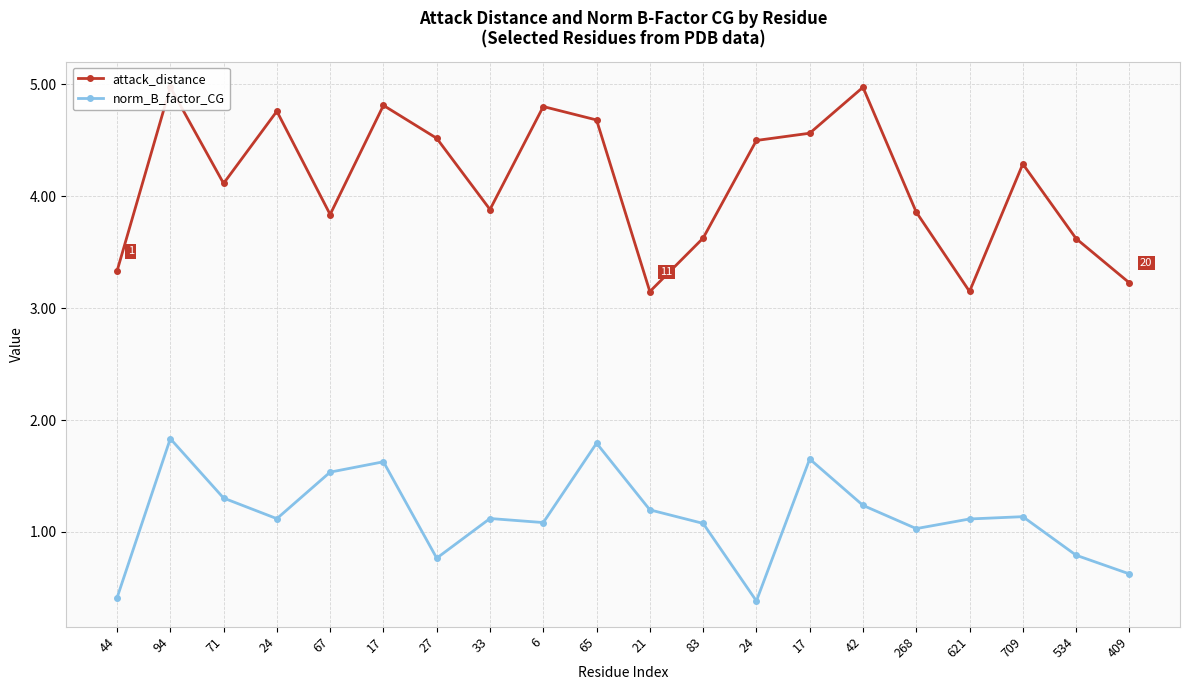

Which series has the widest spread of values?

attack_distance